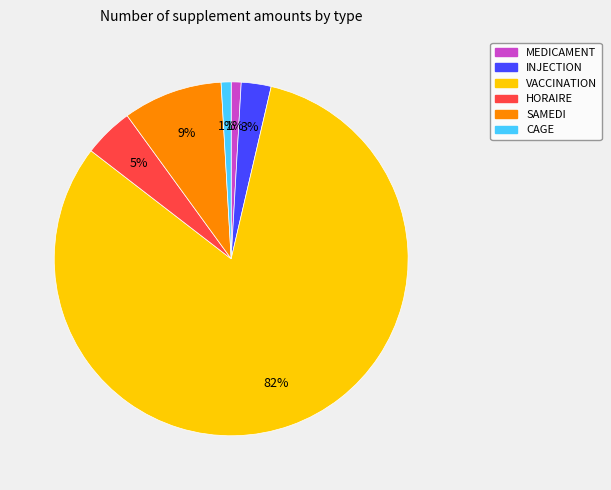

Which slice is the largest?

VACCINATION